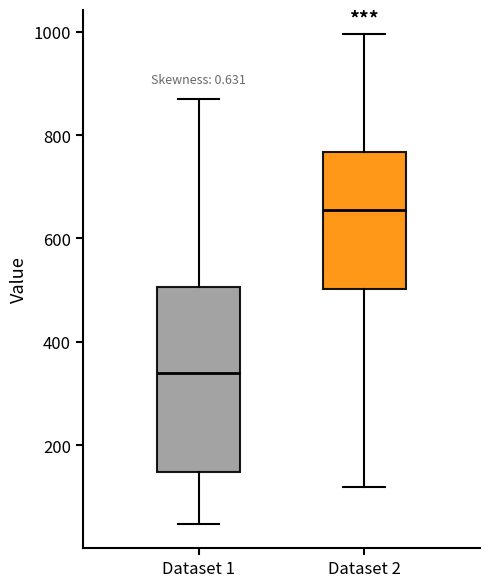

Where does the median line of the box for Dataset 2 sit on the y-axis? The values are not printed on the chart, so give them approximately, as read against the axis.

660